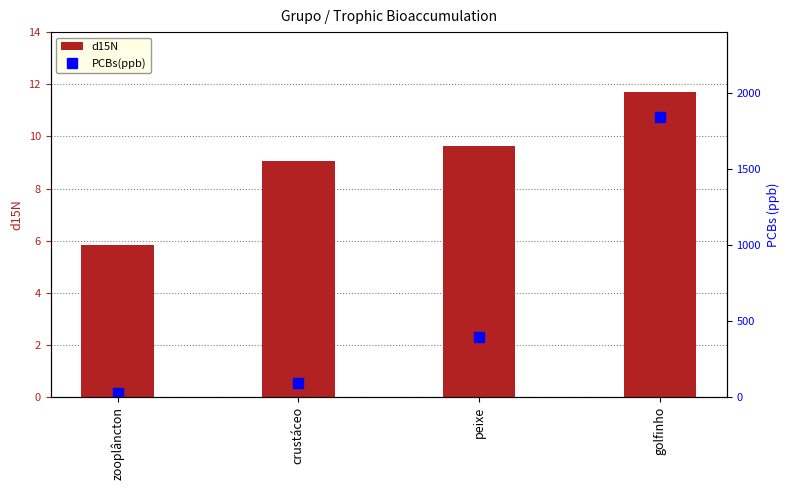

True or false: d15N has a value of 15.9 at peixe.

False